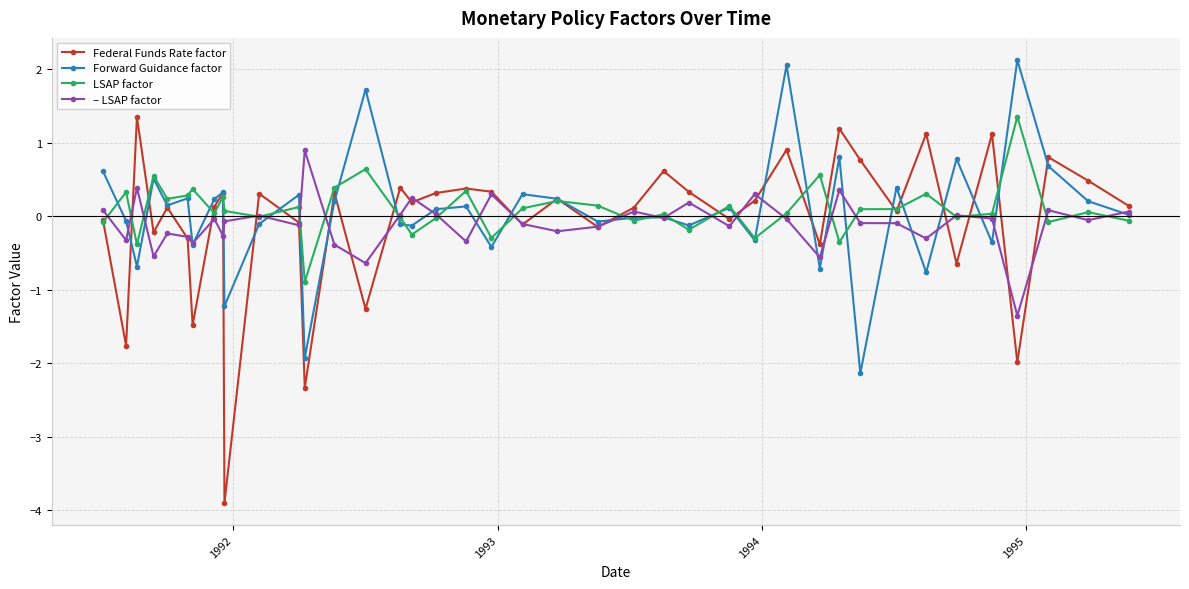

Which series has the widest spread of values?

Federal Funds Rate factor